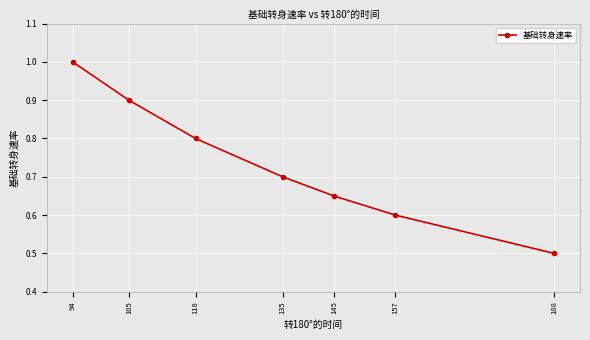

List the labels in order of value, largest first.

94, 105, 118, 135, 145, 157, 188